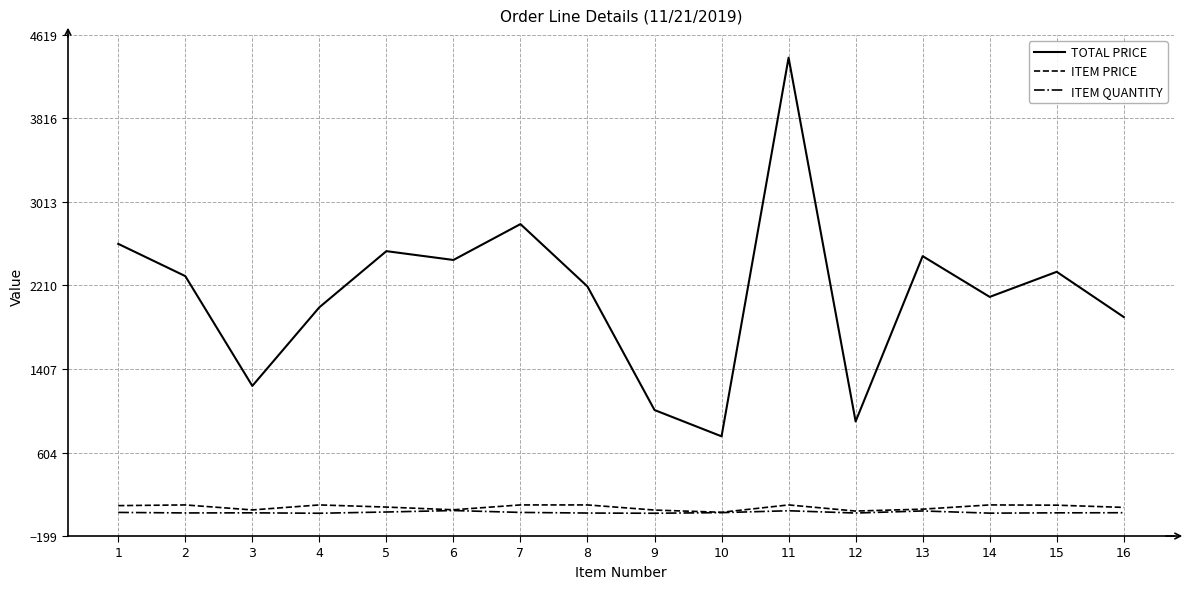

True or false: ITEM PRICE and TOTAL PRICE cross at least once.

False